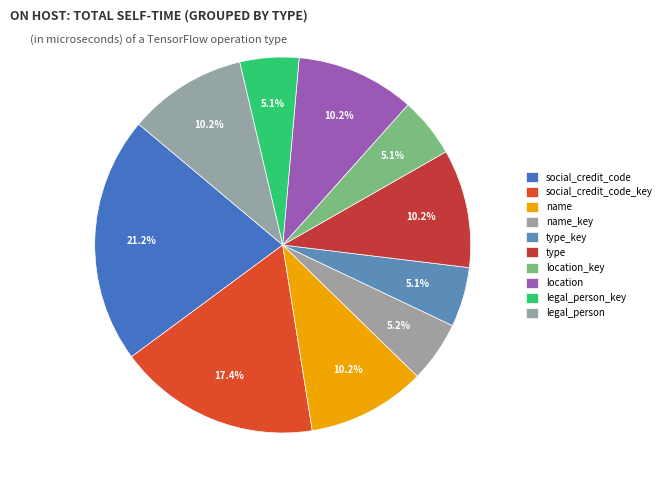

Which slice is the smallest?

legal_person_key